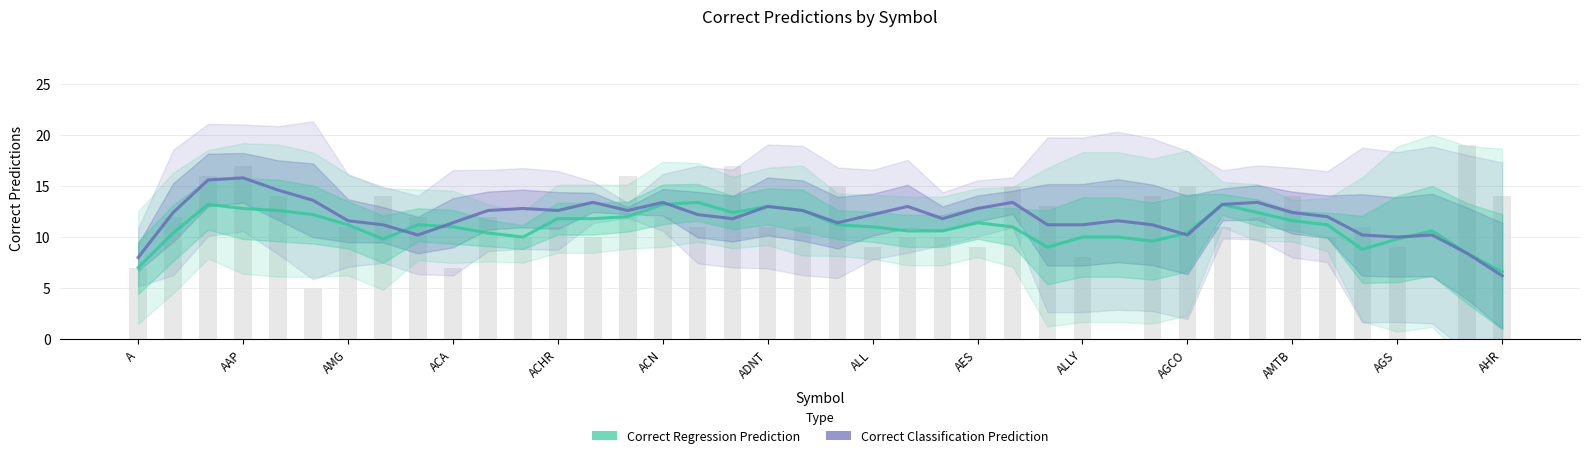

What is the sum of all Correct Classification Prediction values?

477.4